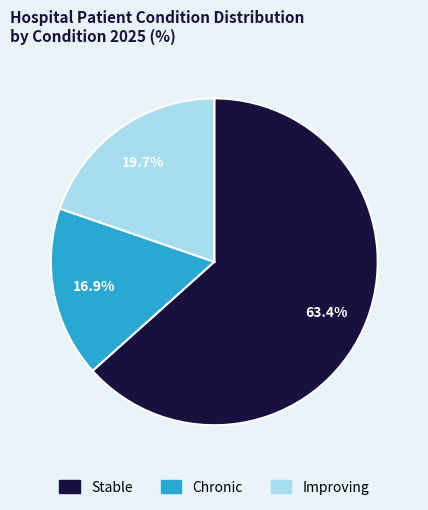

Is there a majority slice in this chart?

Yes